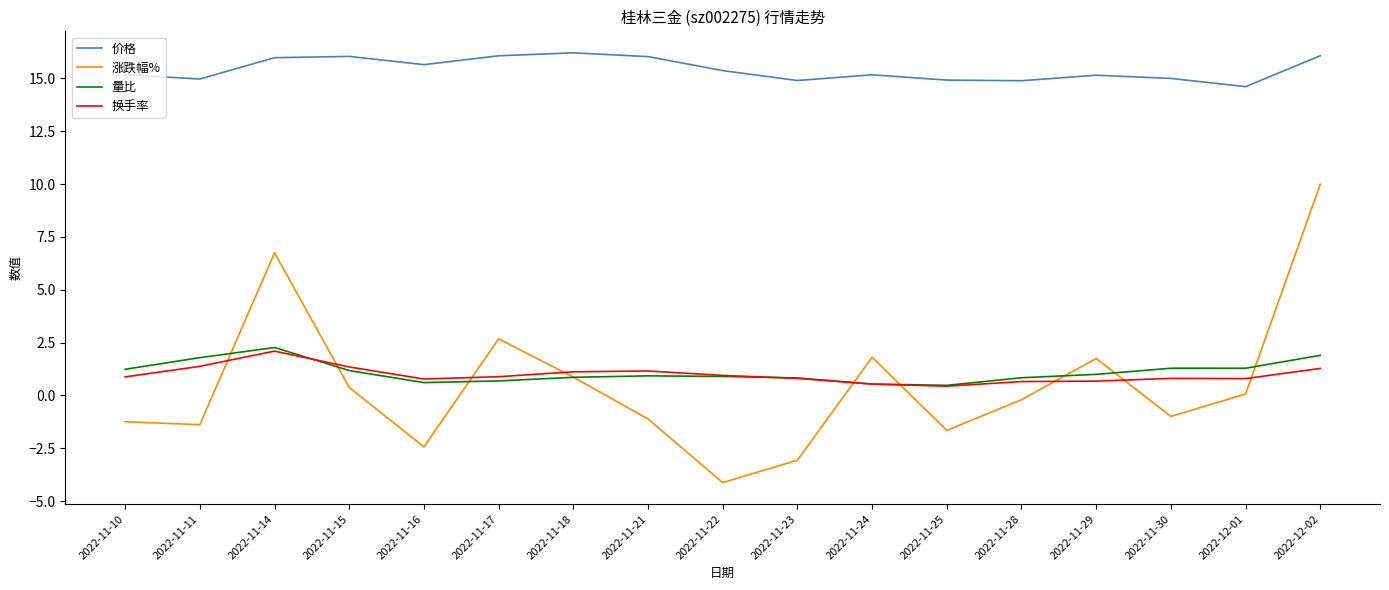

How many lines are shown in the chart?

4